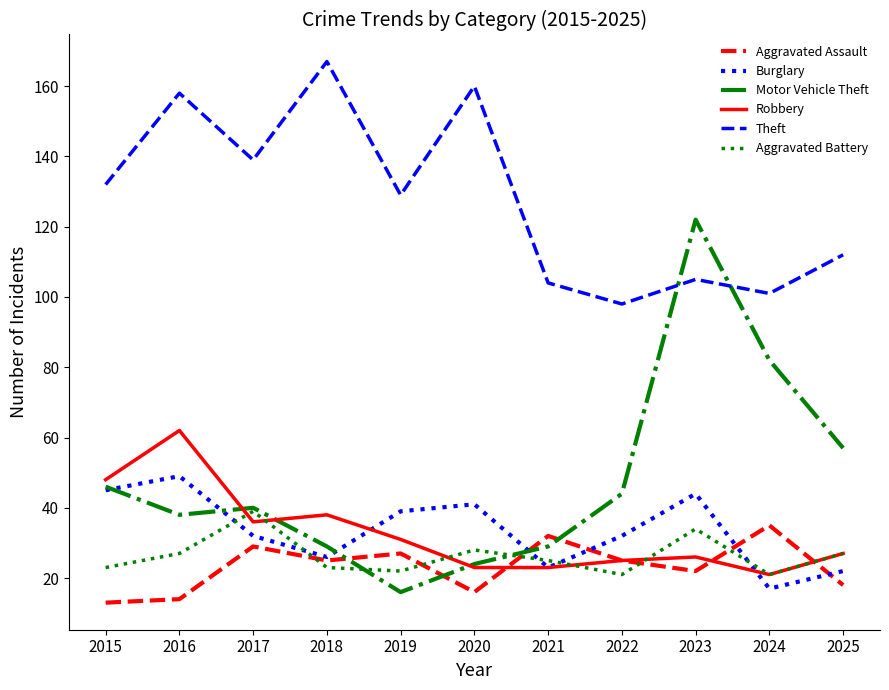

Between 2017 and 2019, which series saw the biggest shift?

Motor Vehicle Theft